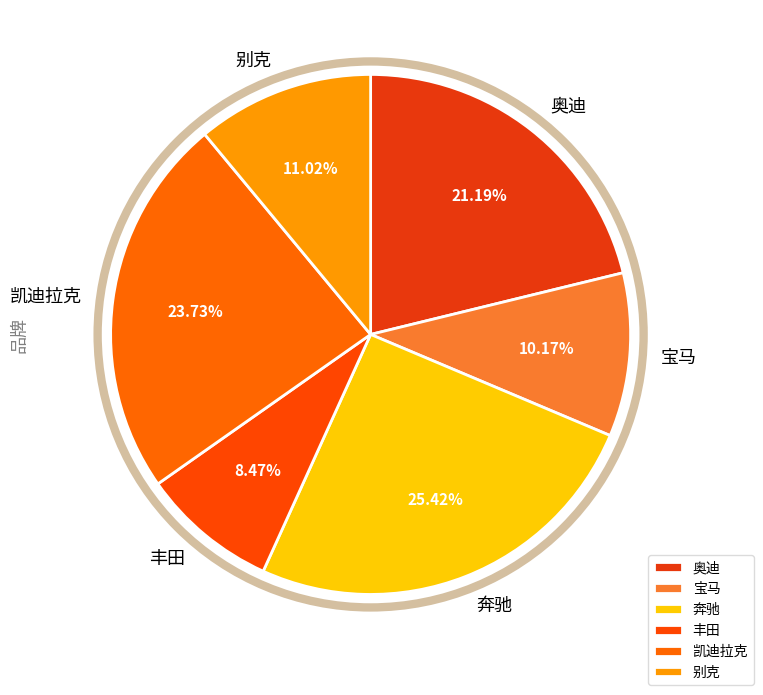

Which has a higher value, 宝马 or 别克?

别克